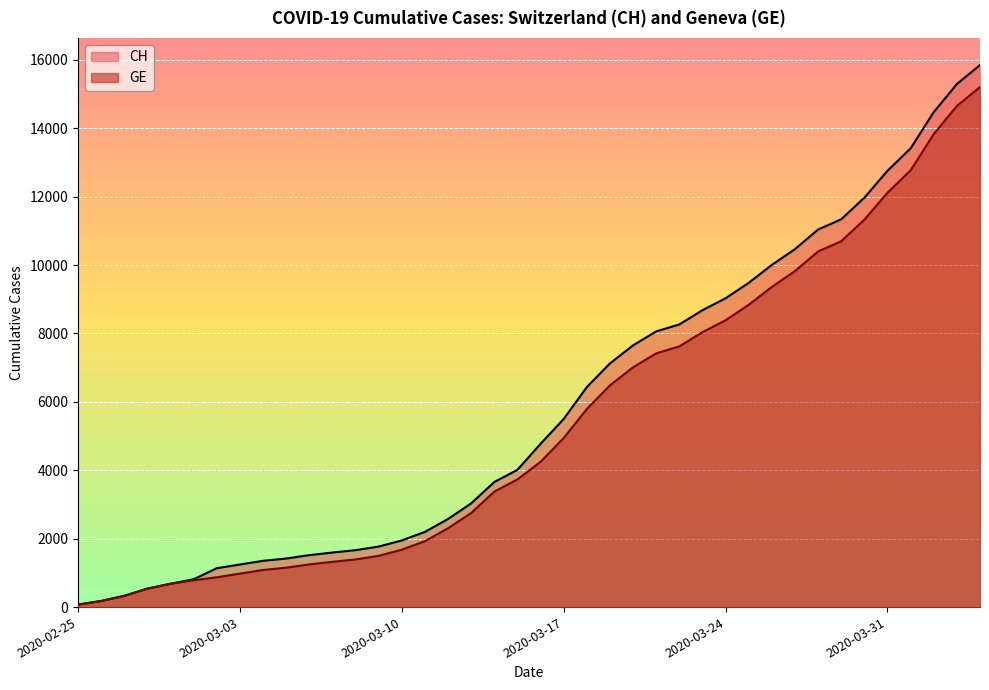

Which has a higher value, 2020-03-24 or 2020-03-31?

2020-03-31